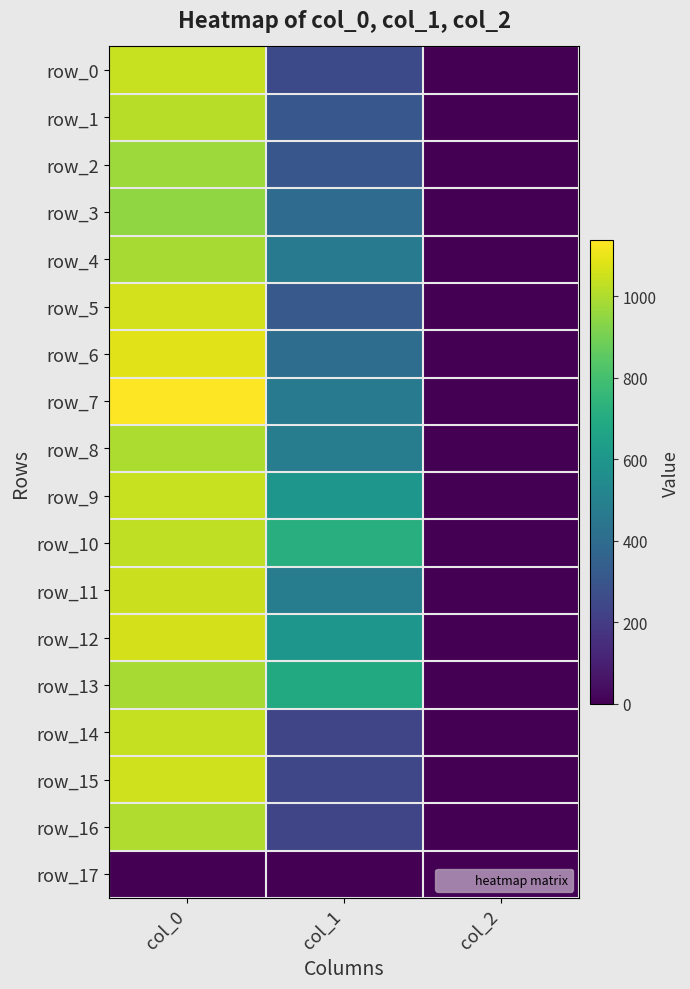

Is it true that row_4 equals 256.9 at col_1?

False